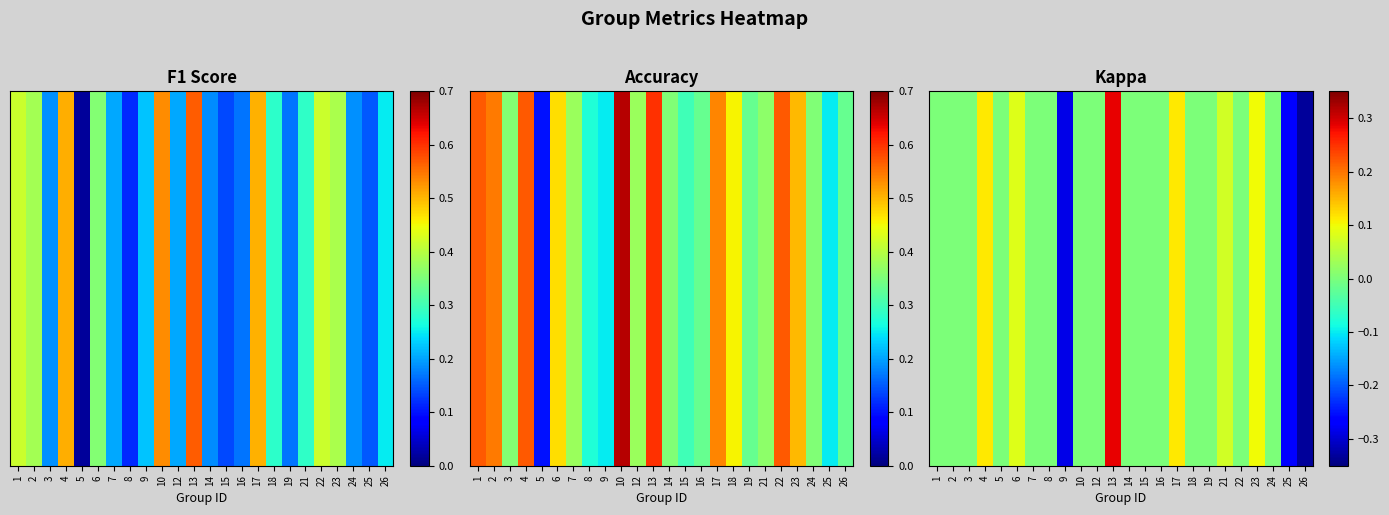

Between 25 and 2, which is larger?

2